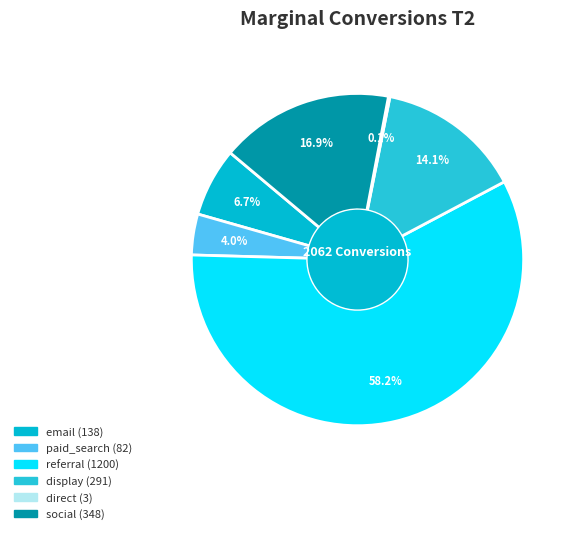

Is it true that referral is 52% of the pie?

False